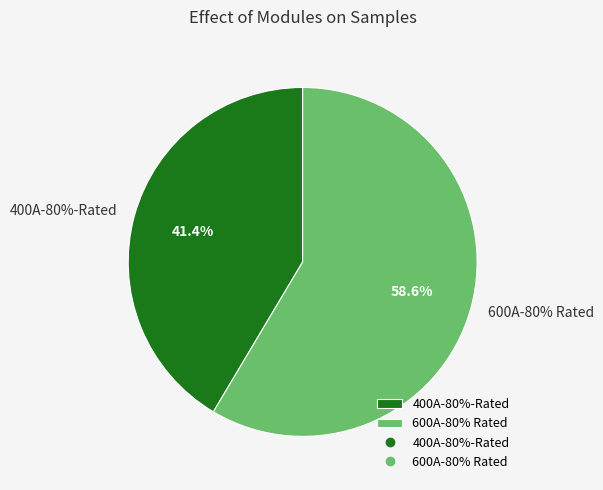

What is the majority slice?

600A-80% Rated